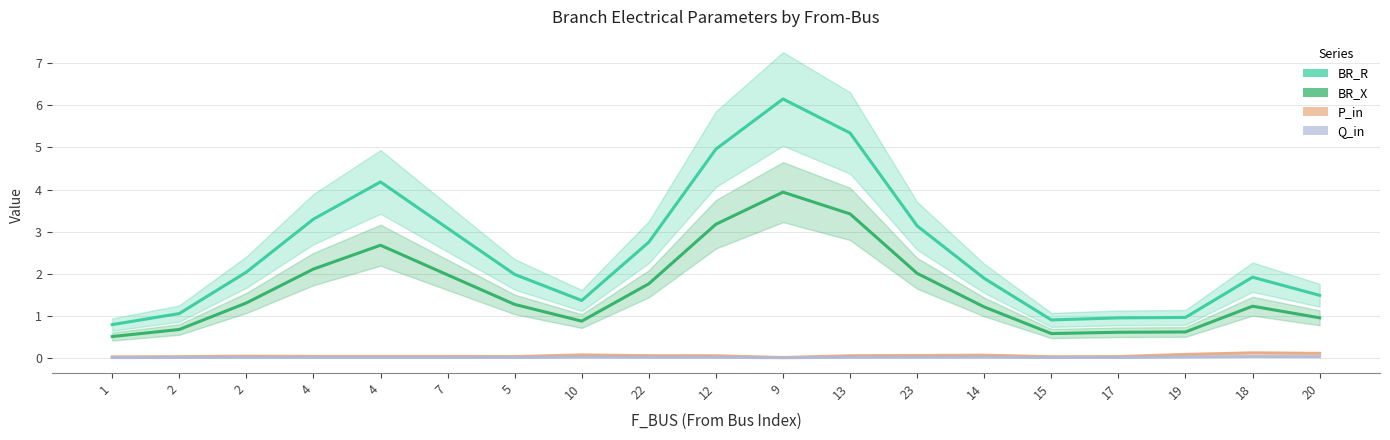

How many data points in BR_X are less than 1?

7